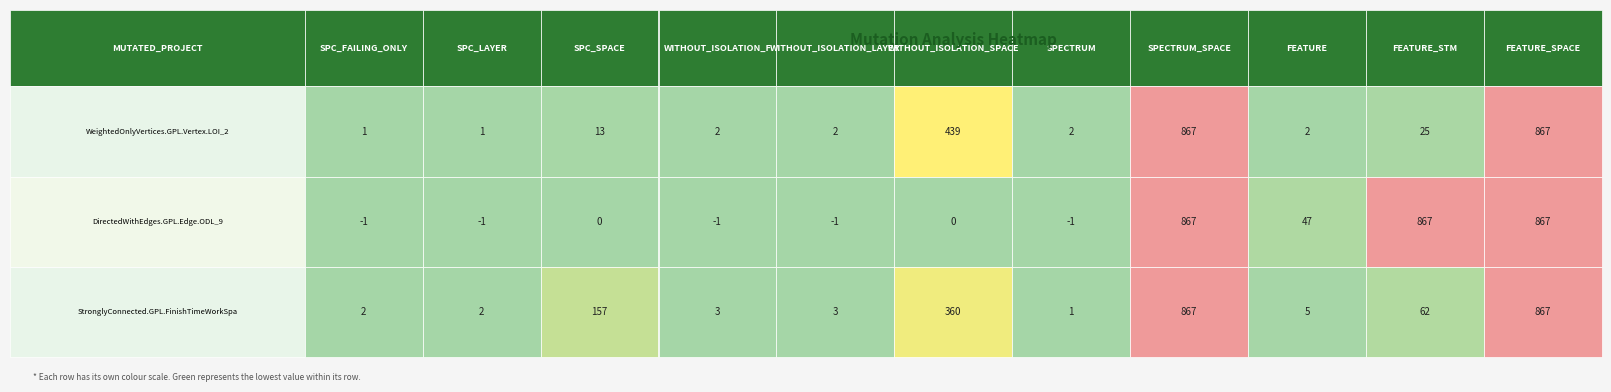

True or false: DirectedWithEdges.GPL.Edge.ODL_9 has a value of -1 at 4.

True